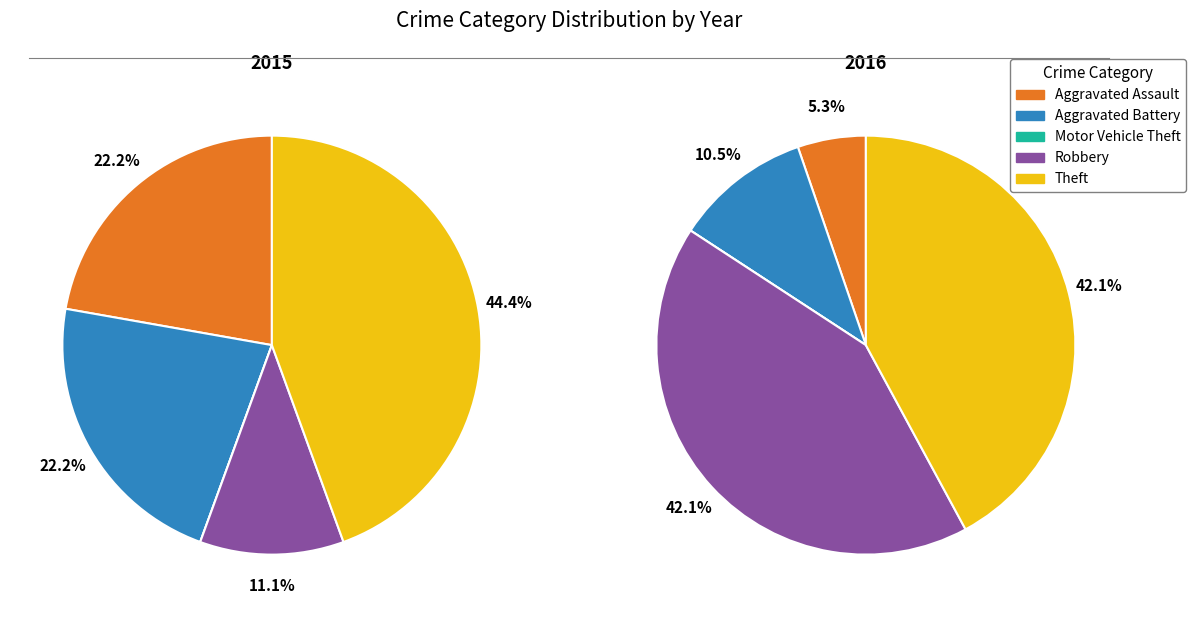

Is there a majority slice in this chart?

No